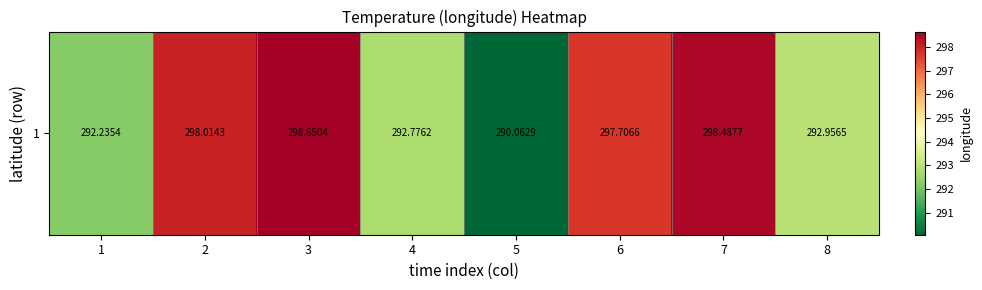

Which category has the highest value across all series?

3